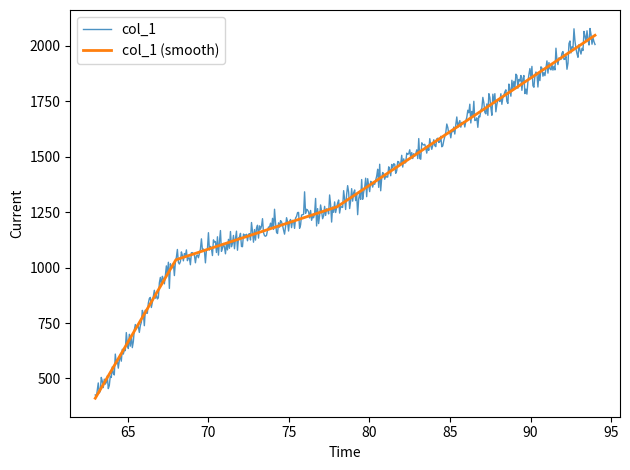

Does the chart have visible grid lines?

No